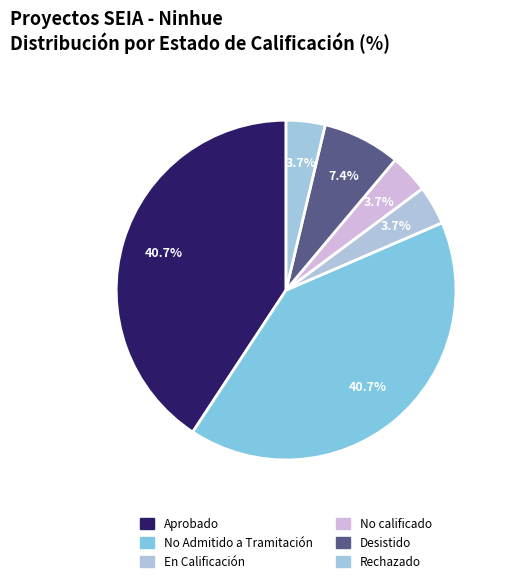

How many slices are in this pie chart?

6